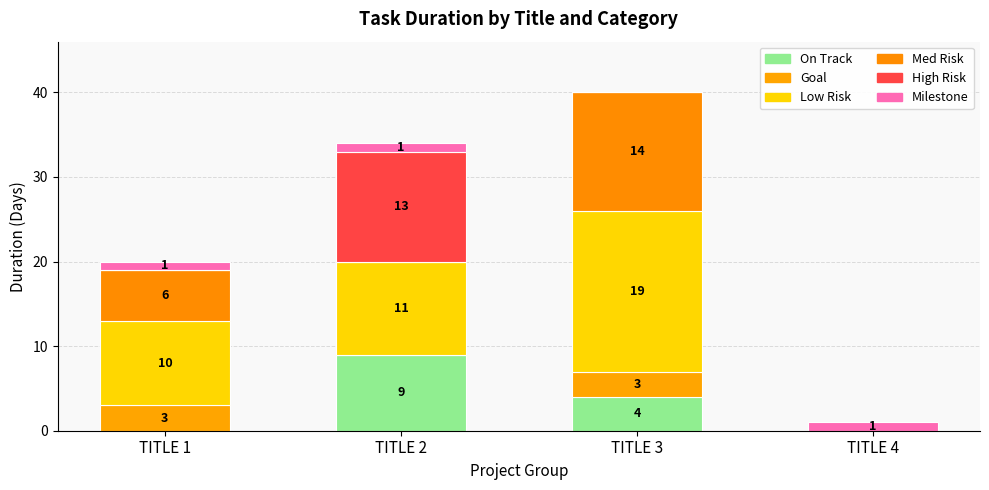

Which series changed the most between TITLE 3 and TITLE 4?

Low Risk